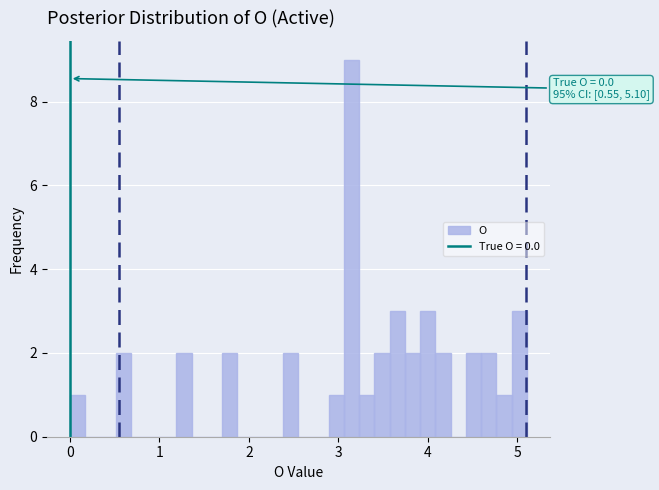

Around what value on the x-axis is the tallest bar? Give the approximate position of its centre, as read against the axis.

3.1